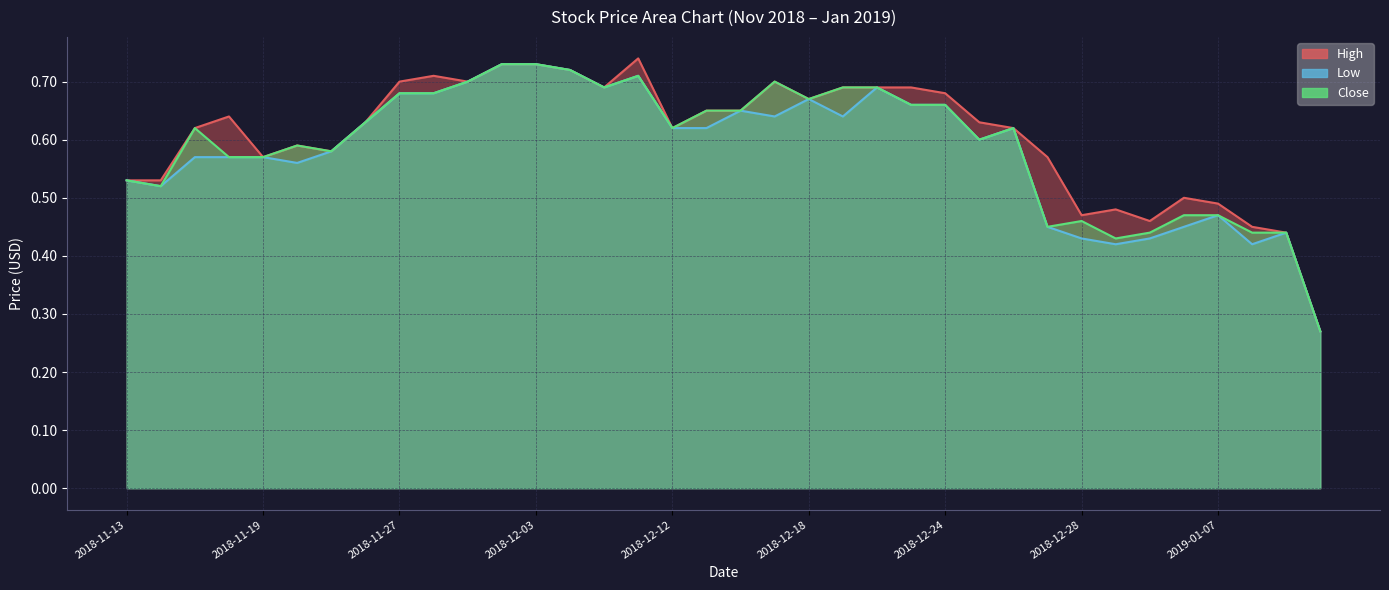

What is the label of the 10th point from the left?

2018-11-28